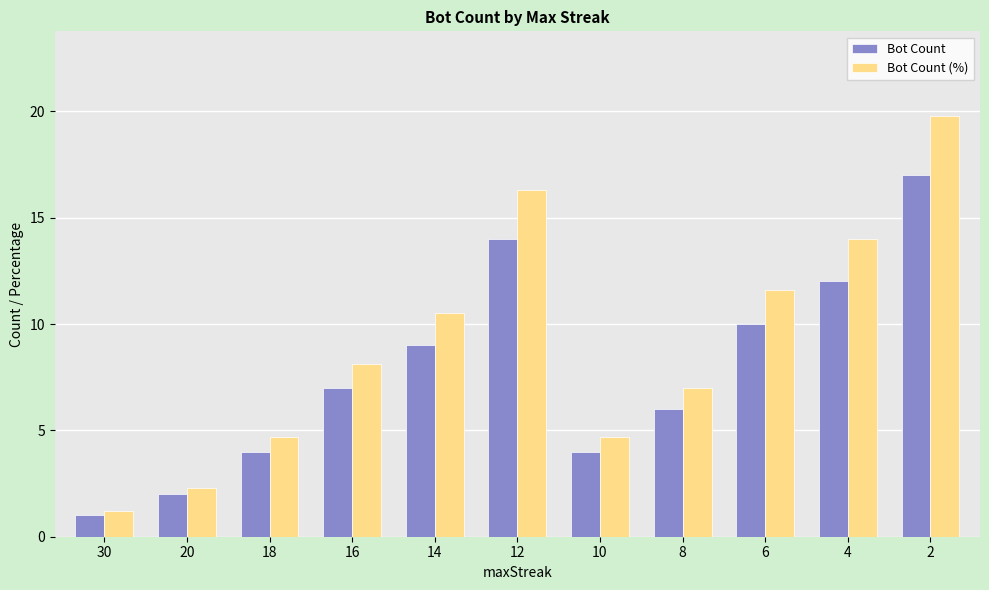

True or false: Bot Count has a value of 1.9 at 14.

False